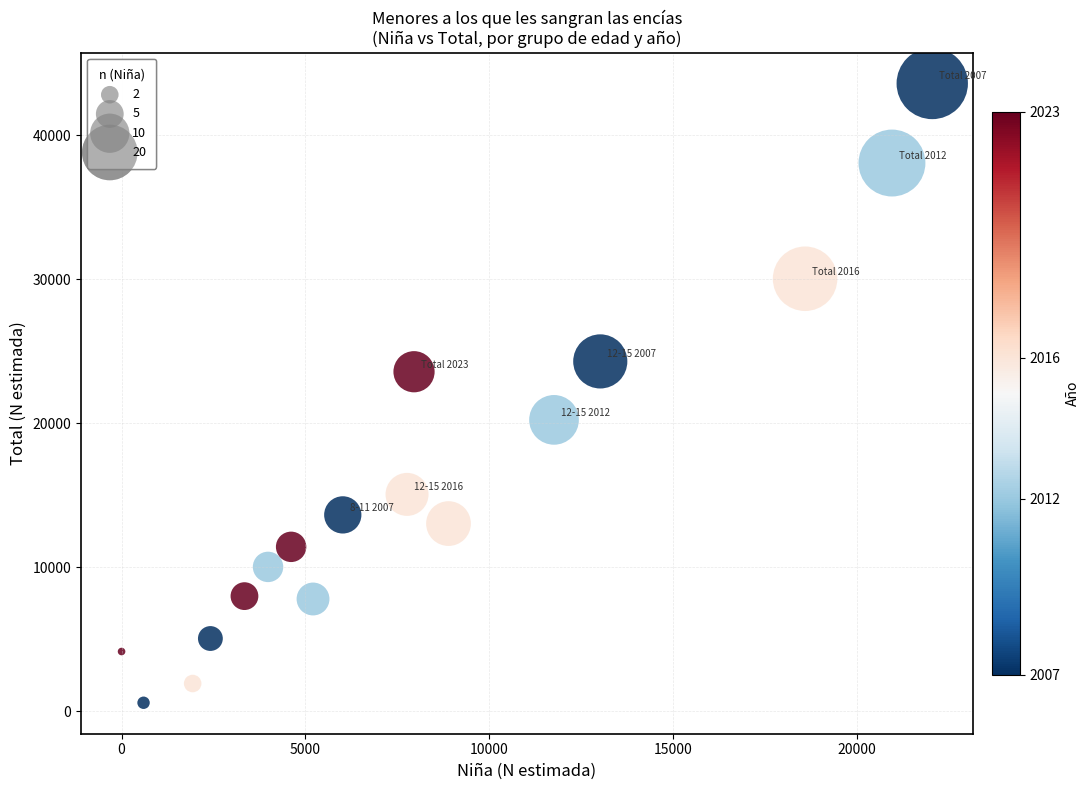

What is the range of X values (max minus min)?

22051